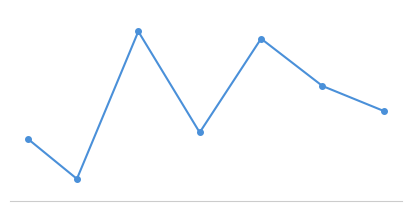

Does the chart display data point markers on the line(s)?

Yes